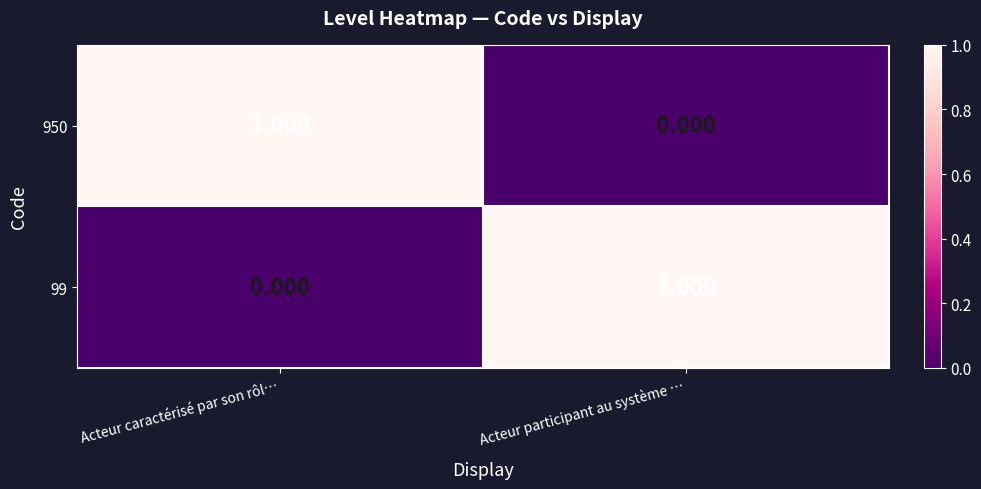

Rank the categories by 950 value from highest to lowest.

Acteur caractérisé par son rôl…, Acteur participant au système …